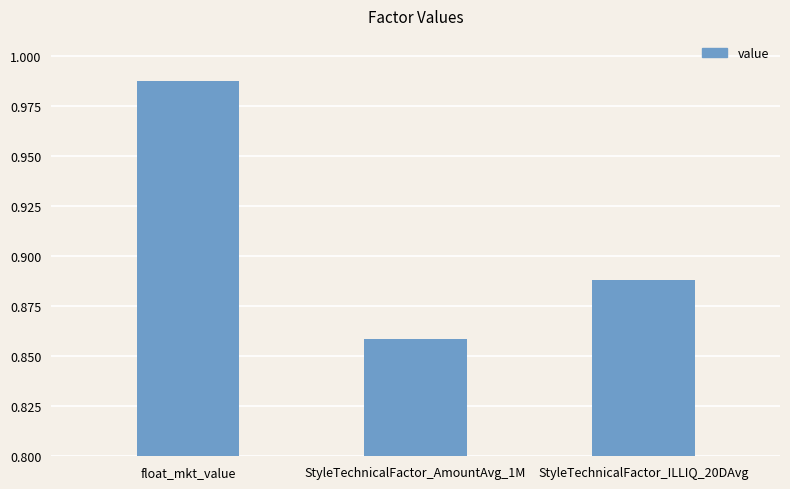

Which category has the highest value across all series?

float_mkt_value